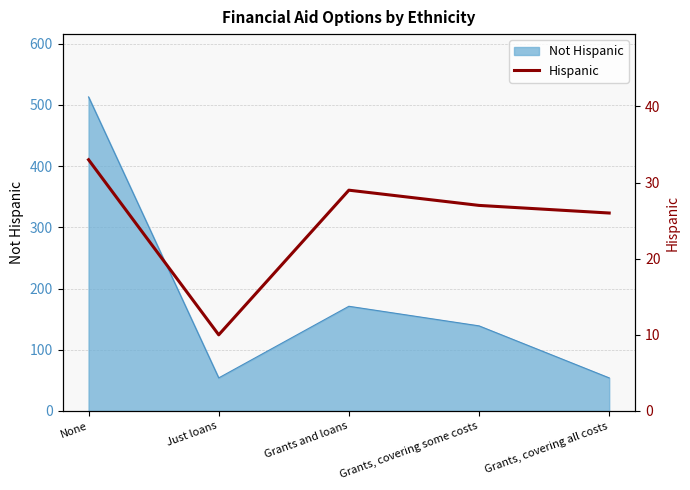

Which has a higher value, None or Grants, covering all costs?

None